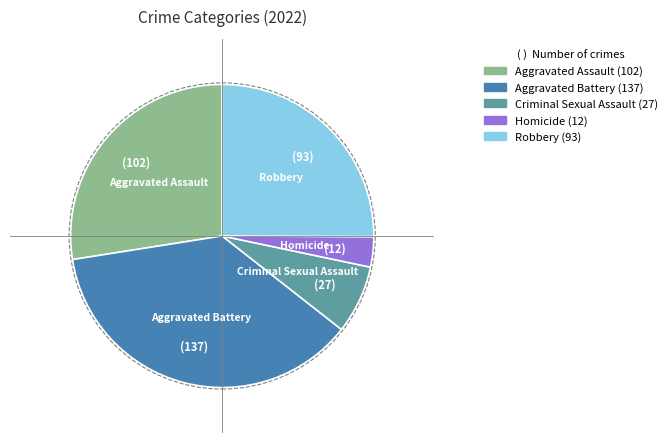

What is the ratio of the value at Aggravated Assault to the value at Robbery?

1.1